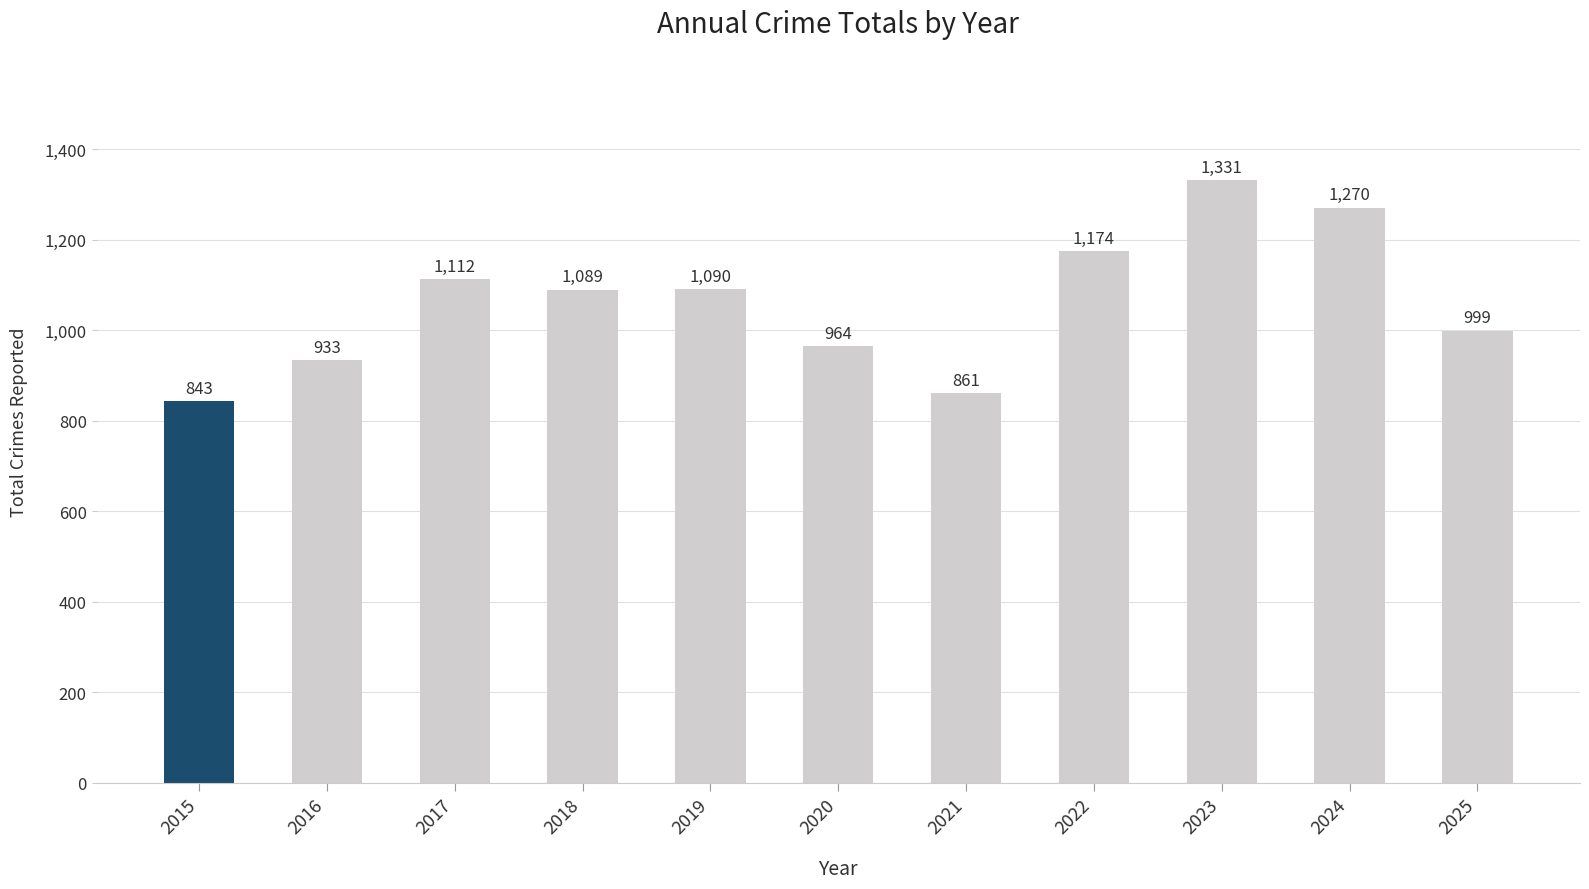

Rank the categories by value from highest to lowest.

2023, 2024, 2022, 2017, 2019, 2018, 2025, 2020, 2016, 2021, 2015